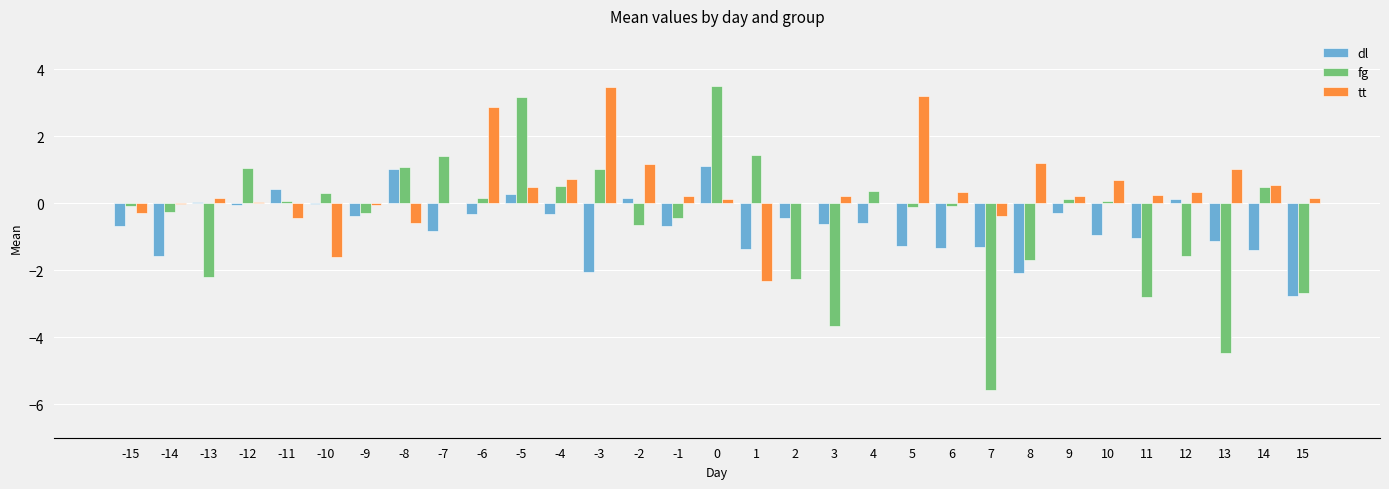

How many categories are shown in the chart?

31